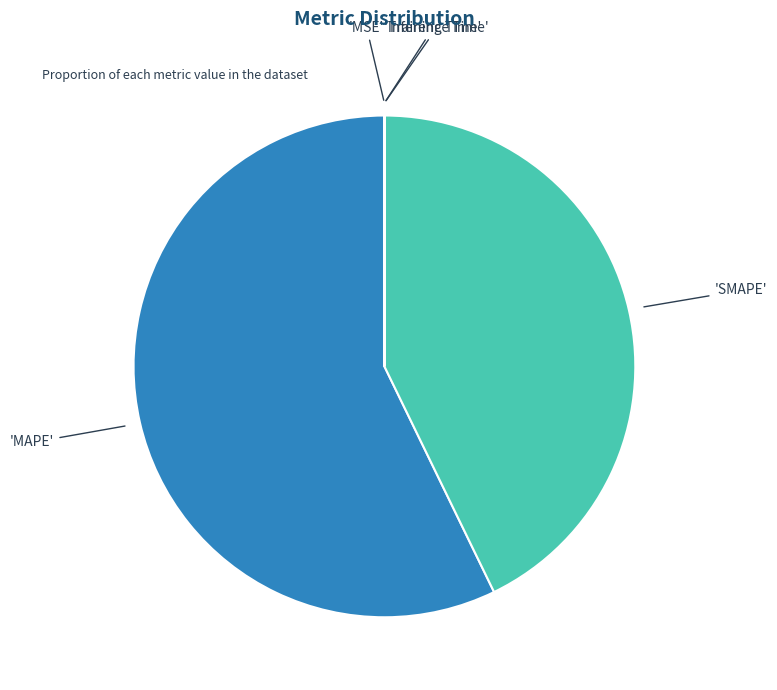

Is there a majority slice in this chart?

Yes